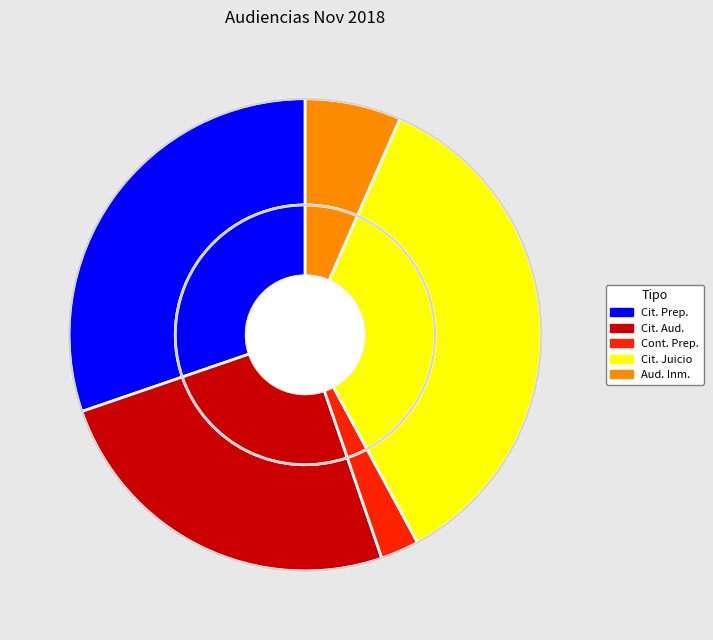

Rank the categories by value from highest to lowest.

Citación A Audiencia De Juicio, Citación A Audiencia Preparatoria, Citación A Audiencia, Audiencia Inmediata, Continuación Audiencia Preparatoria